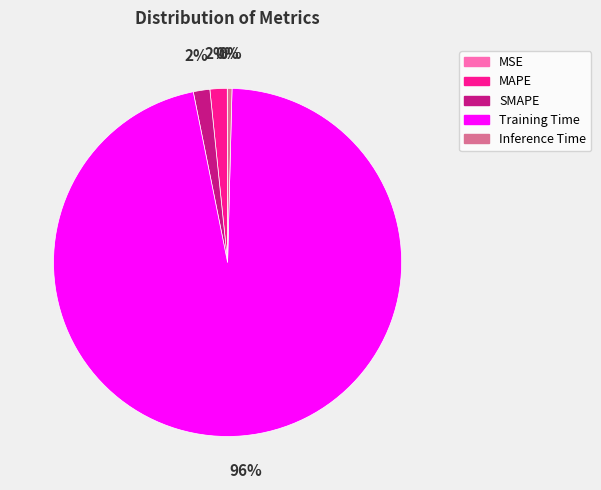

To the nearest percent, what is the difference between the largest and smallest slice percentages?

96%